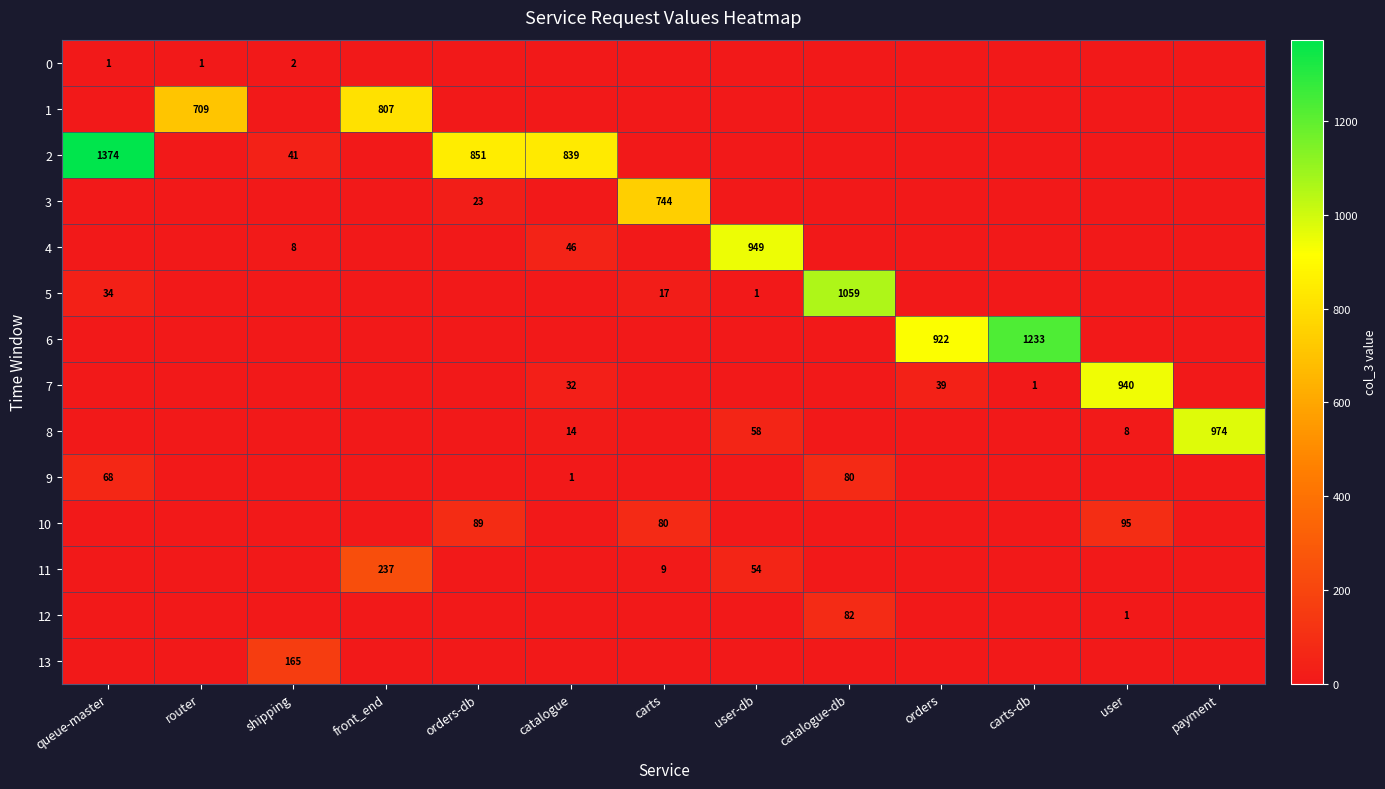

True or false: 5 has a value of 1059 at catalogue-db.

True